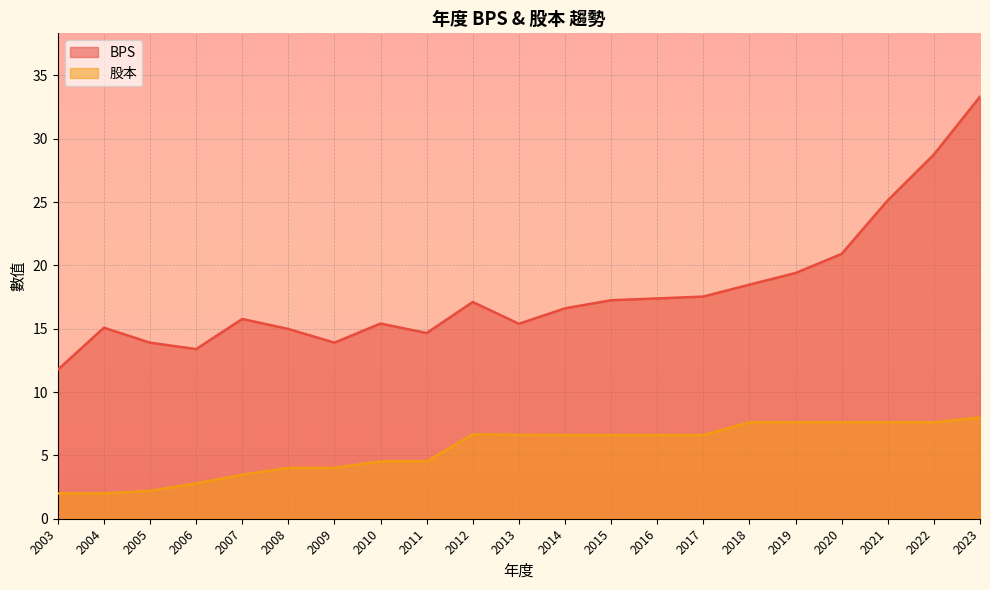

Rank the series by their maximum value, from lowest to highest.

股本, BPS